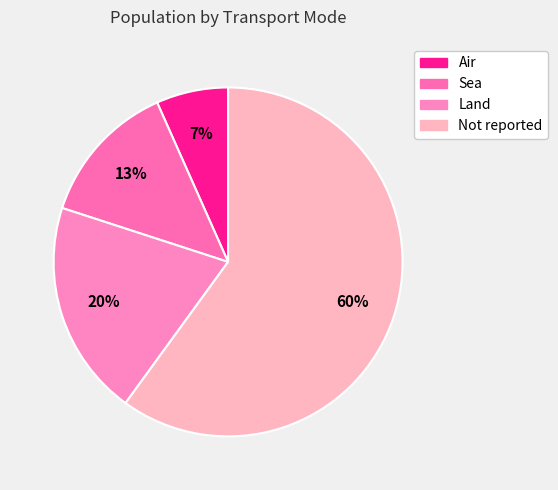

What percentage do Not reported and Sea together represent?

73.3%